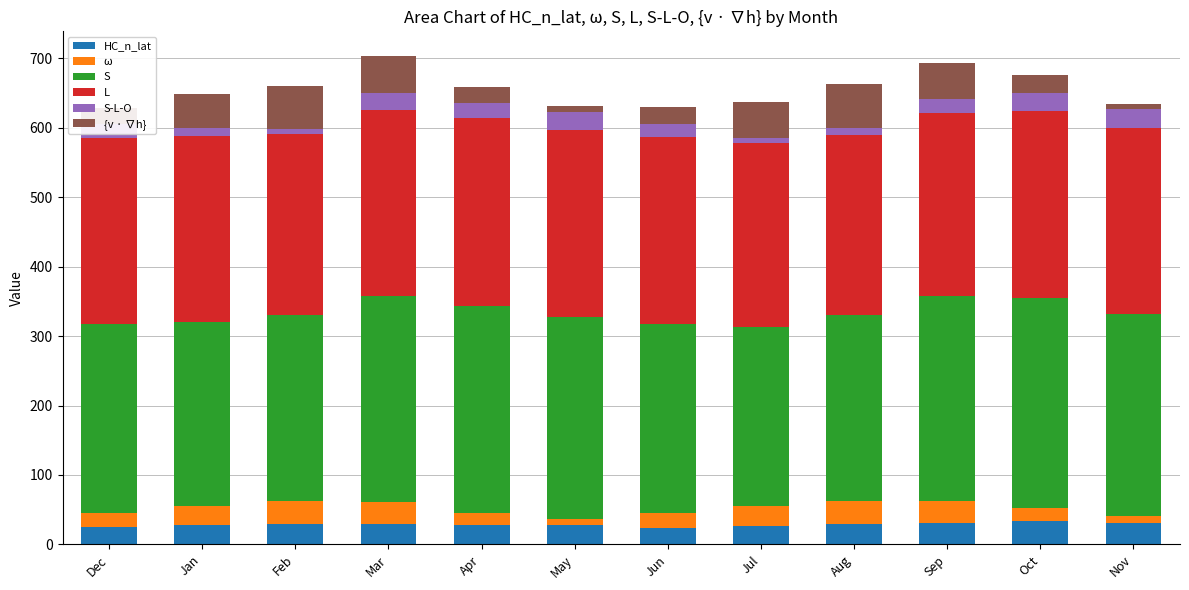

What is the highest value of the HC_n_lat series?

33.0